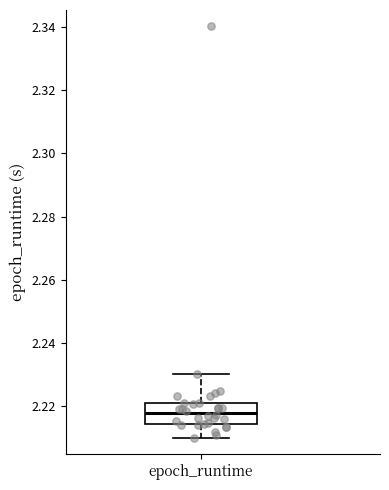

Where does the lower whisker of the box for epoch_runtime end on the y-axis? The values are not printed on the chart, so give them approximately, as read against the axis.

2.210